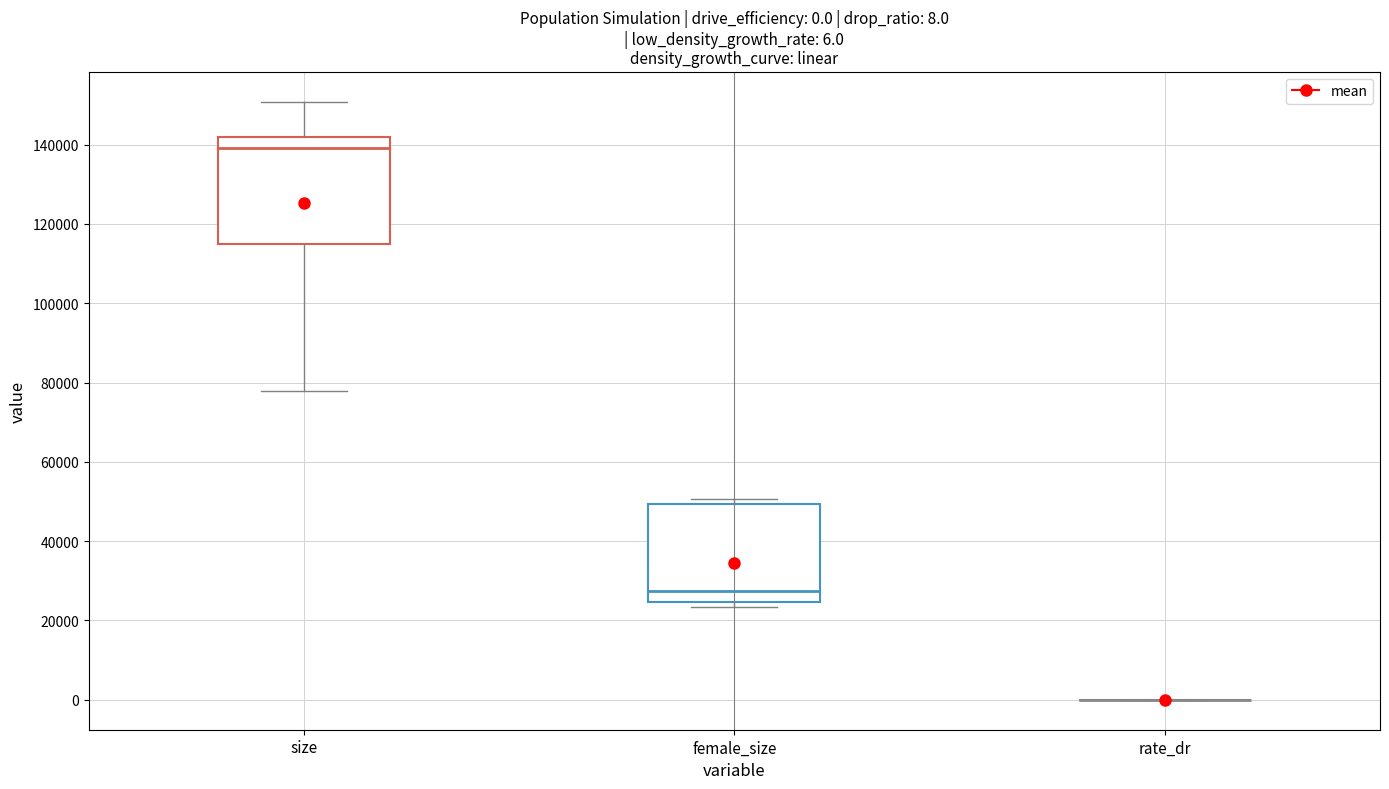

Comparing the boxes themselves (not the whiskers), which one is the tallest?

size